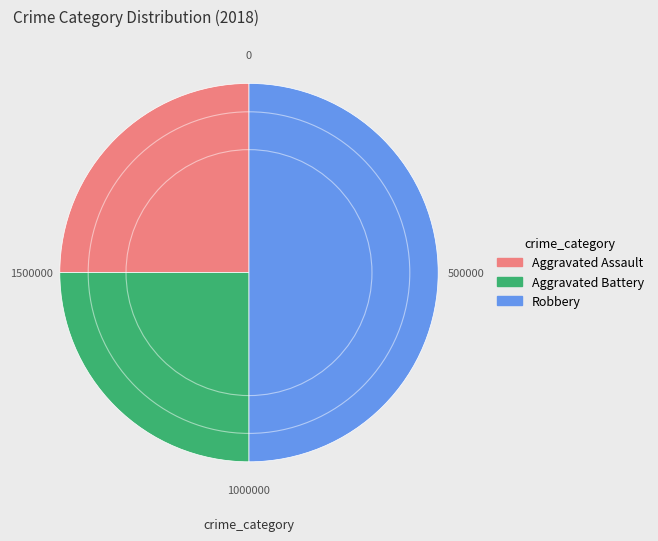

Which slice is the largest?

Robbery